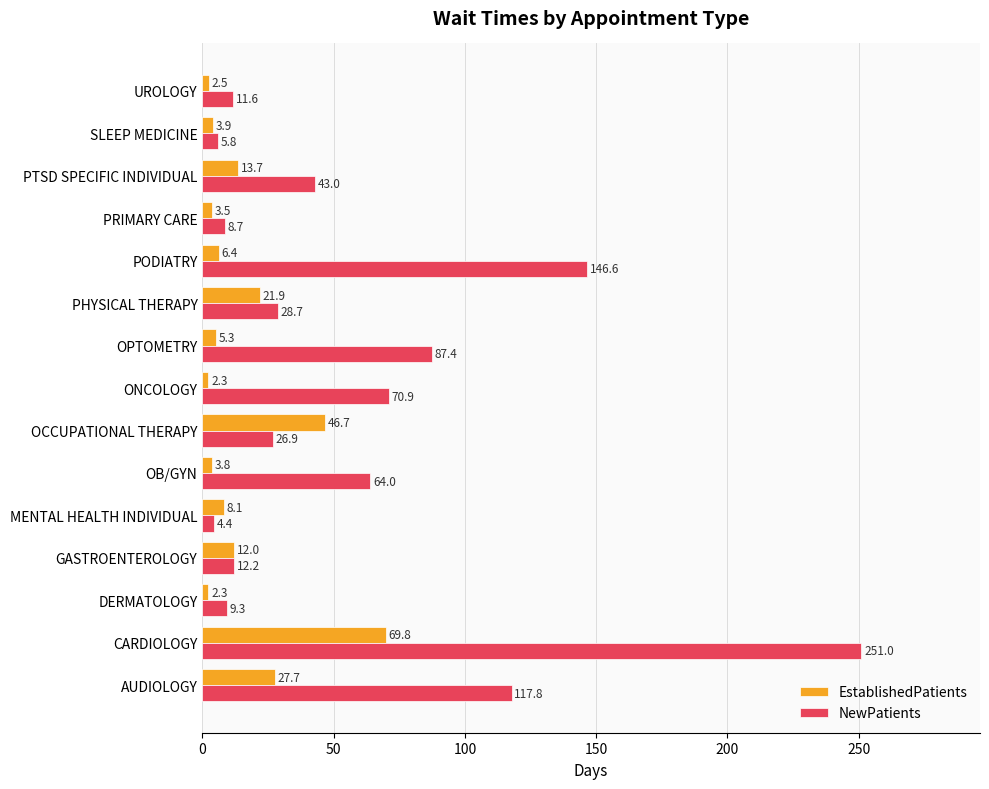

What is the total value across all series at AUDIOLOGY?

145.5